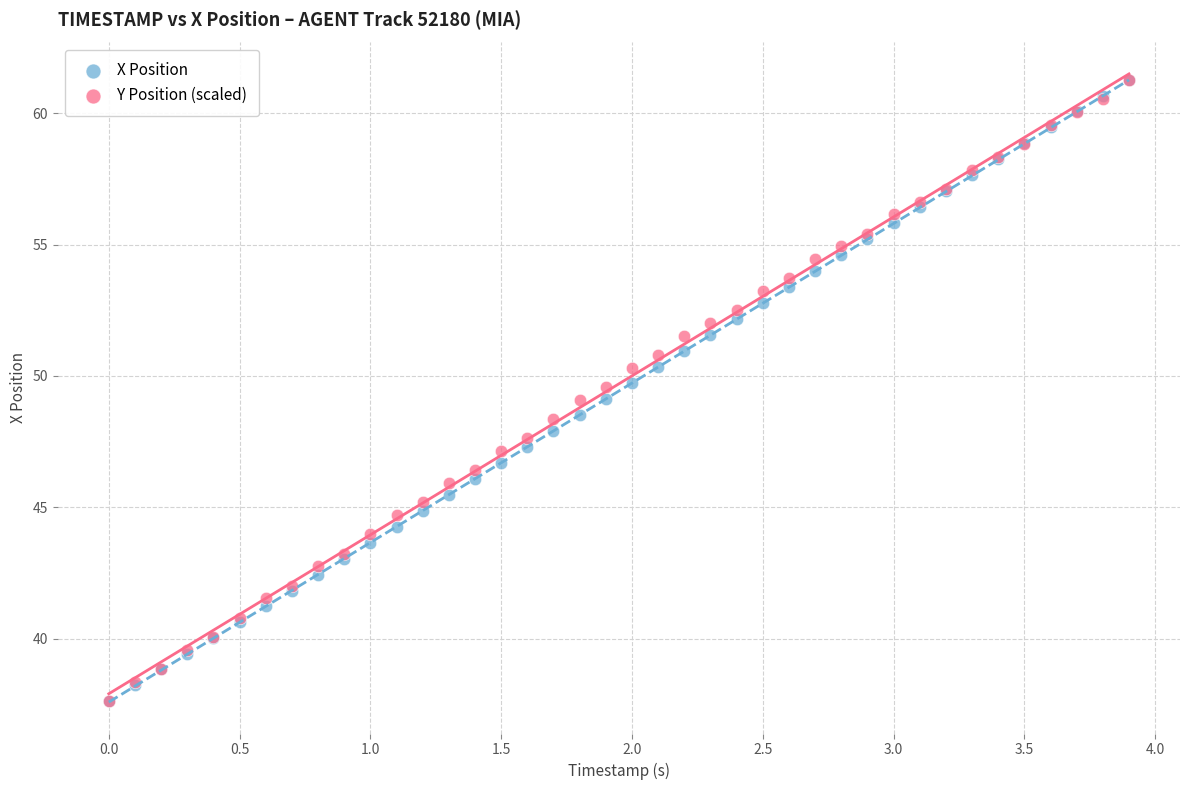

What are all the series names shown in the legend?

X Position, Y Position (scaled)